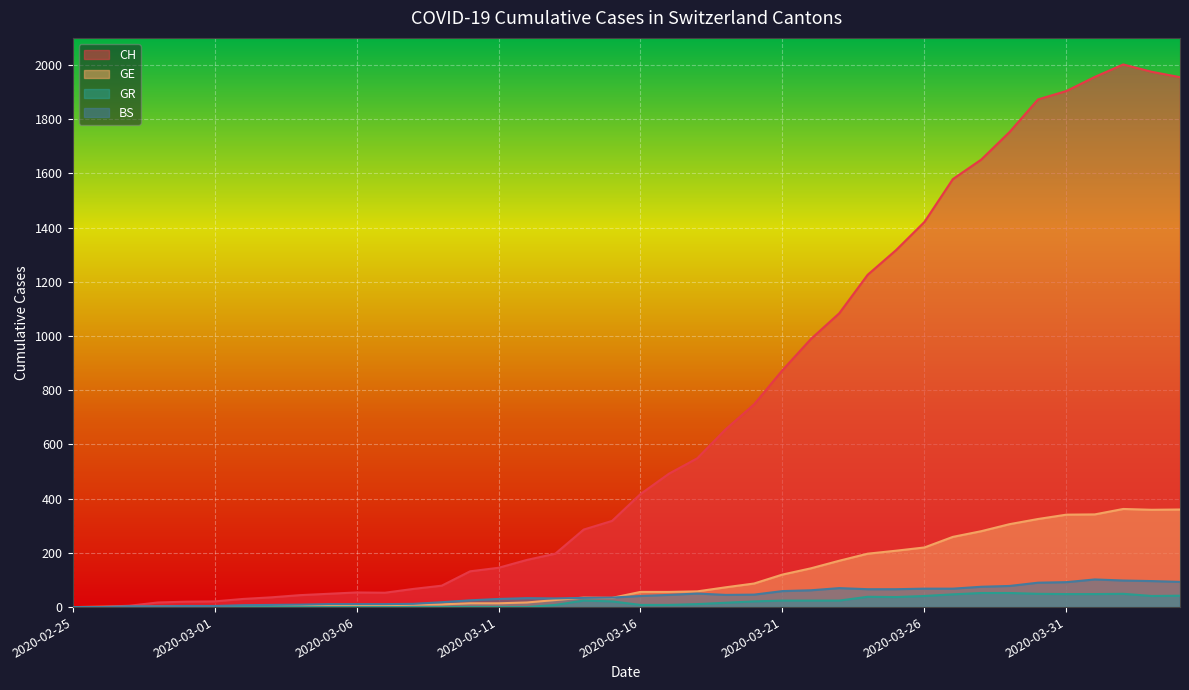

How many lines are shown in the chart?

4